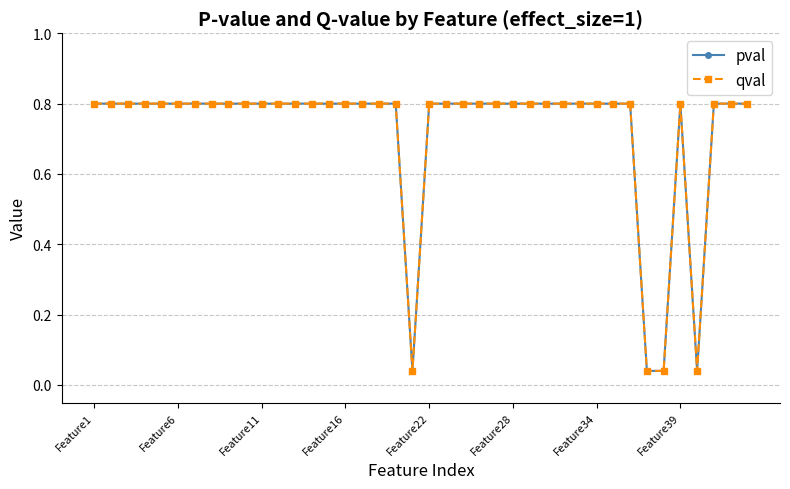

How many lines are shown in the chart?

2